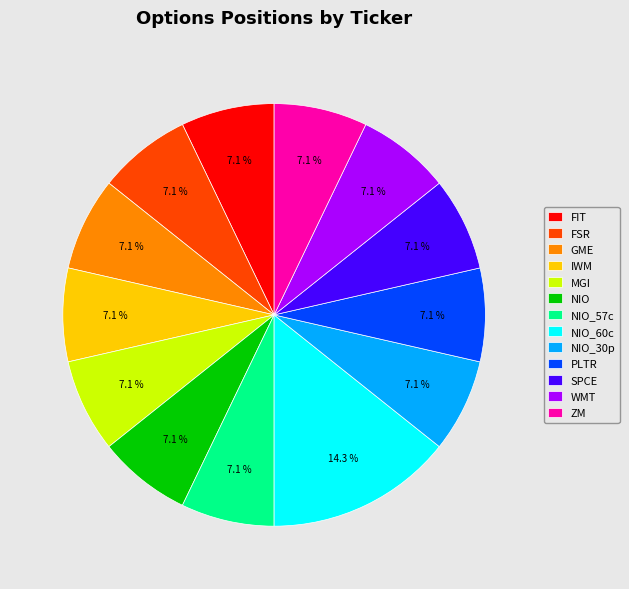

Which slice is the largest?

NIO_60c